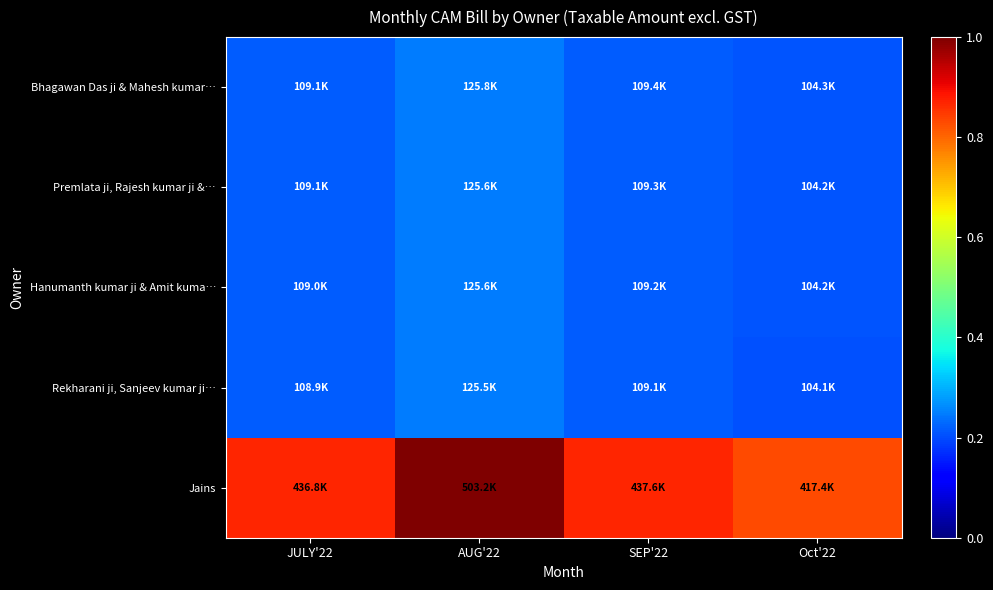

Reading right to left, what are all the values shown in this chart?

Bhagawan Das ji & Mahesh kumar…: Oct'22=0.2	SEP'22=0.2	AUG'22=0.2	JULY'22=0.2
Premlata ji, Rajesh kumar ji &…: Oct'22=0.2	SEP'22=0.2	AUG'22=0.2	JULY'22=0.2
Hanumanth kumar ji & Amit kuma…: Oct'22=0.2	SEP'22=0.2	AUG'22=0.2	JULY'22=0.2
Rekharani ji, Sanjeev kumar ji…: Oct'22=0.2	SEP'22=0.2	AUG'22=0.2	JULY'22=0.2
Jains: Oct'22=0.8	SEP'22=0.9	AUG'22=1.0	JULY'22=0.9